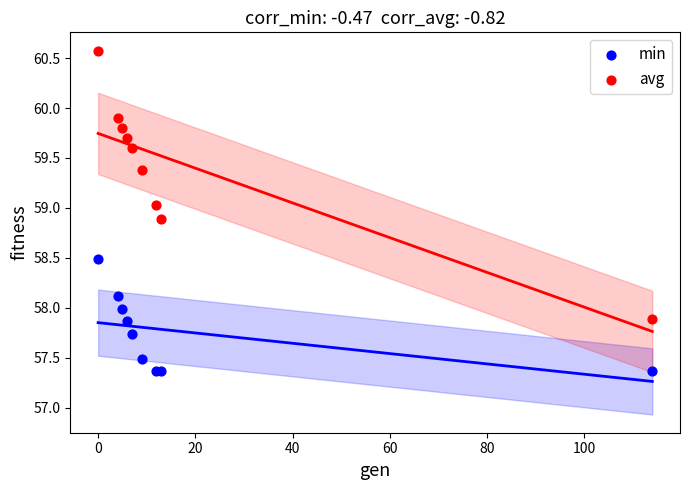

Which series reaches the maximum Y coordinate?

avg